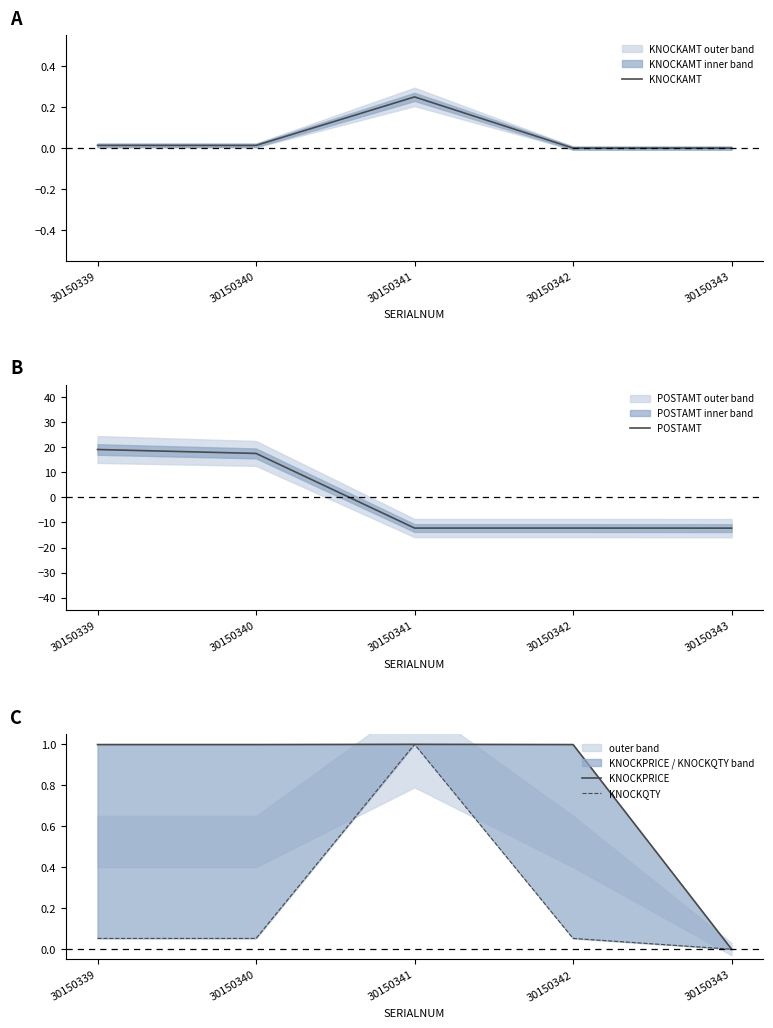

What is the maximum value shown in the chart?

19.1